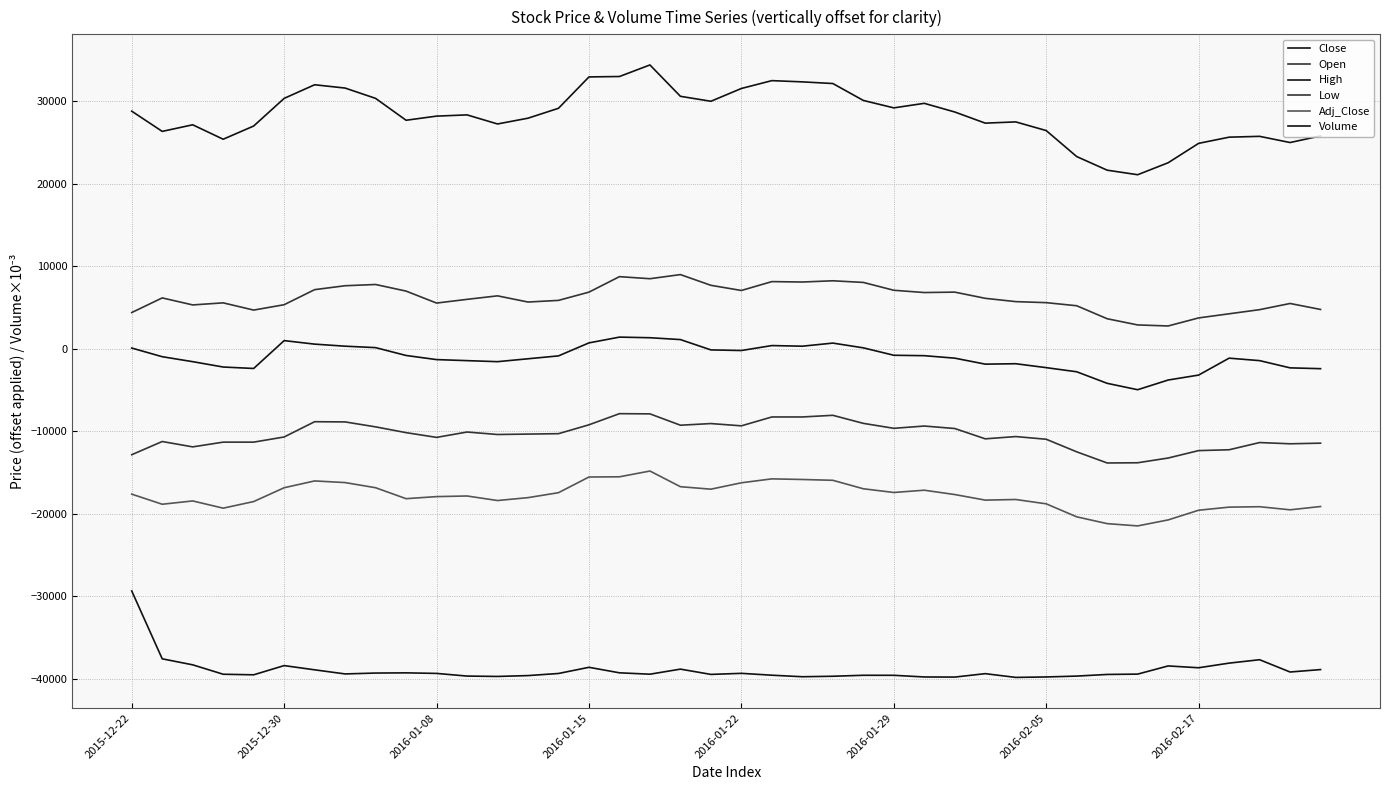

What is the average value of the Volume series?

-38935.0